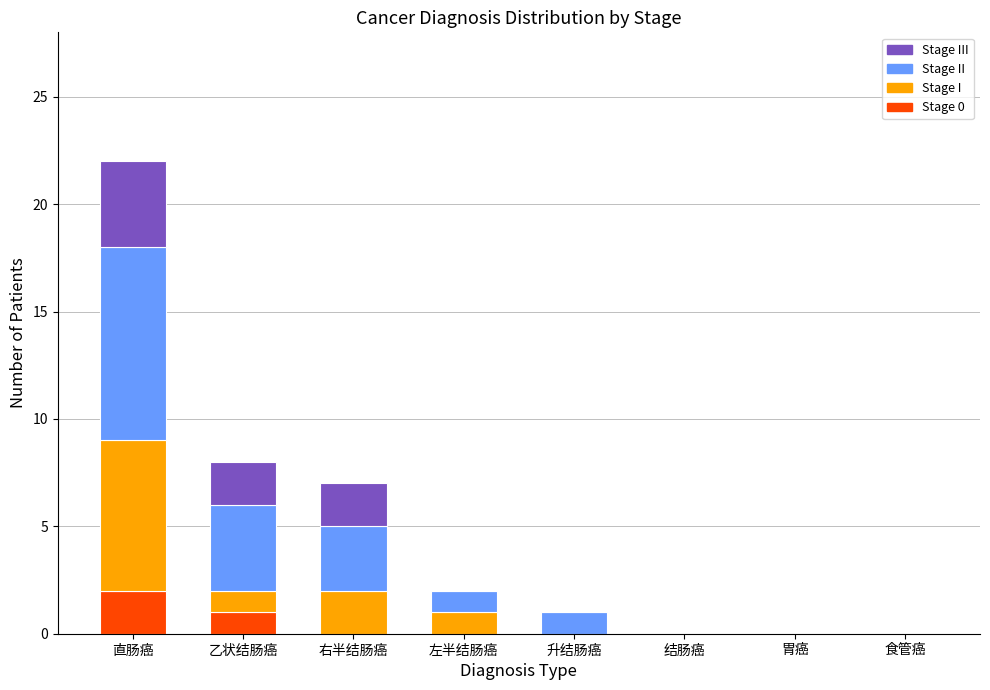

What are all the series names shown in the legend?

Stage III, Stage II, Stage I, Stage 0